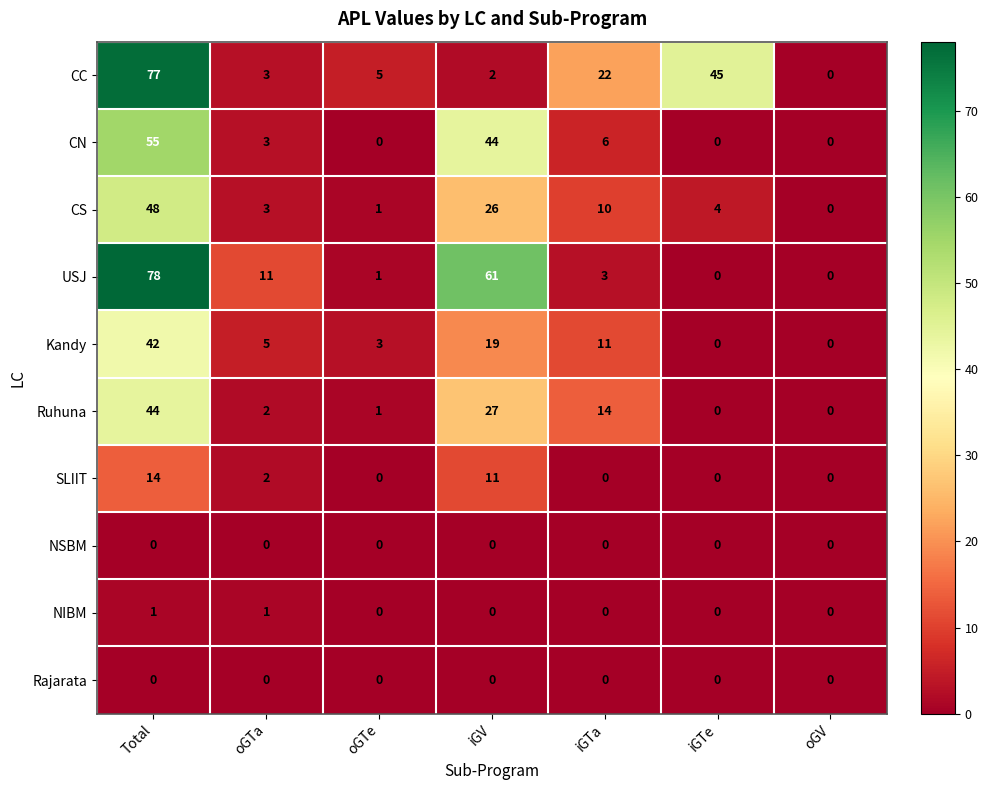

Is it true that CS equals 81 at Total?

False